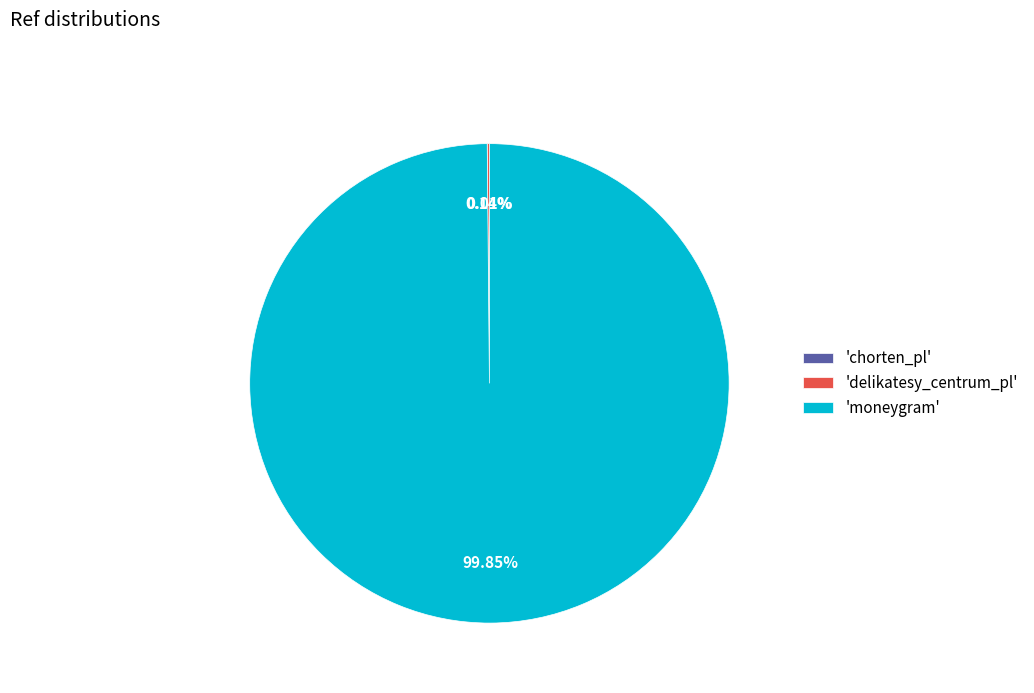

What is the largest slice in the pie chart?

'moneygram'